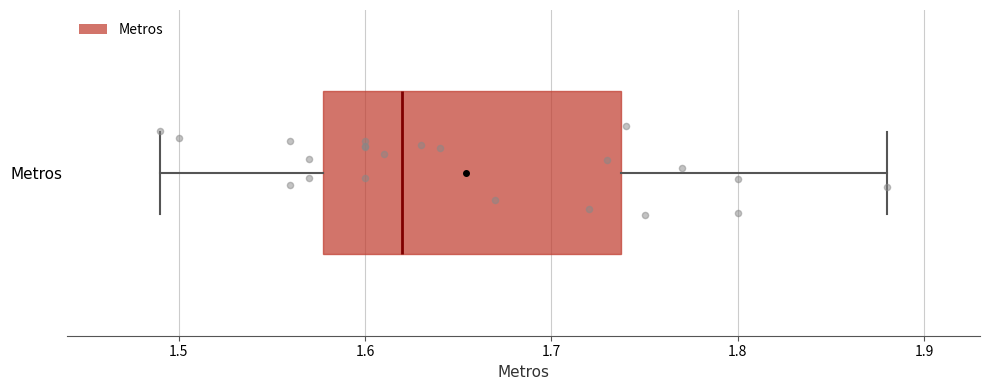

Read this box plot against the x-axis: the position of the median line, the range covered by the box, and the ends of both whiskers. The values are not printed on the chart, so give them approximately, as read against the axis.

median 1.62, box 1.58 to 1.74, whiskers 1.49 to 1.88